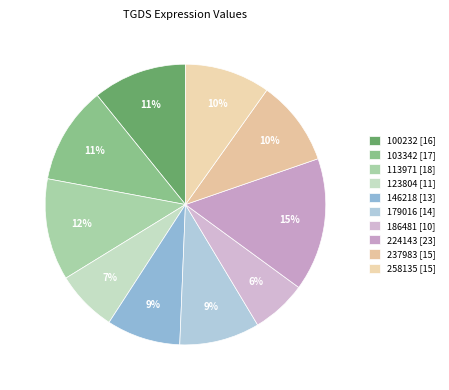

Rank the categories by value from highest to lowest.

224143, 113971, 103342, 100232, 237983, 258135, 179016, 146218, 123804, 186481